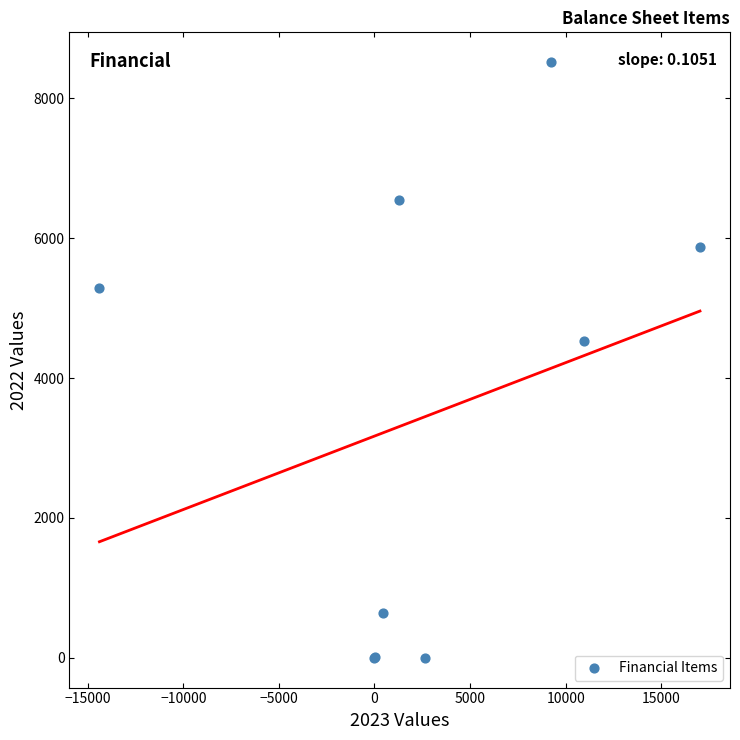

What Y value in the scatter plot is closest to 4259?

4530